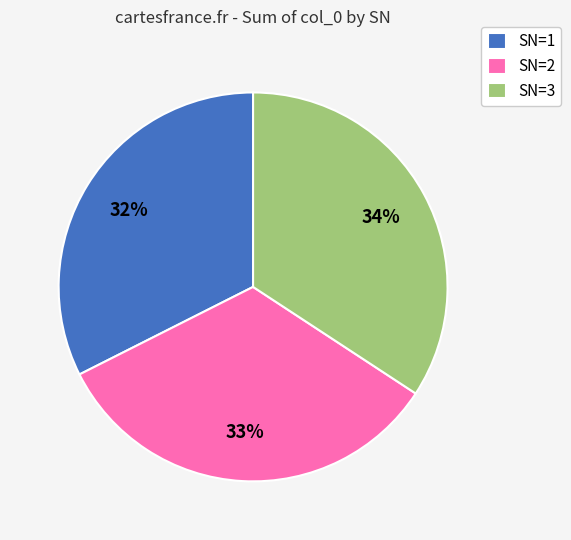

Do SN=2 and SN=1 together represent more than half of the pie?

Yes